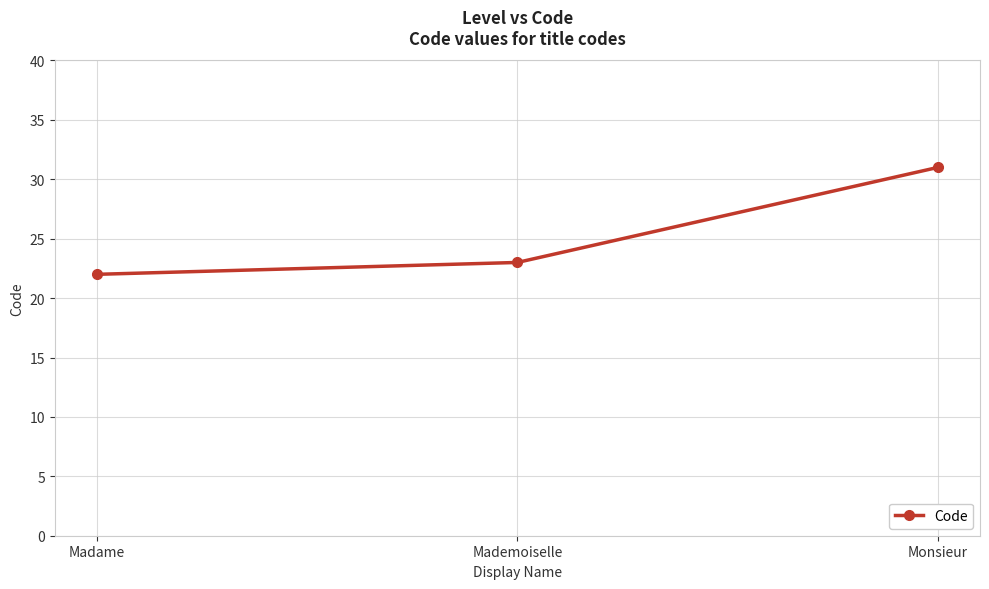

Which category has the highest value across all series?

Monsieur